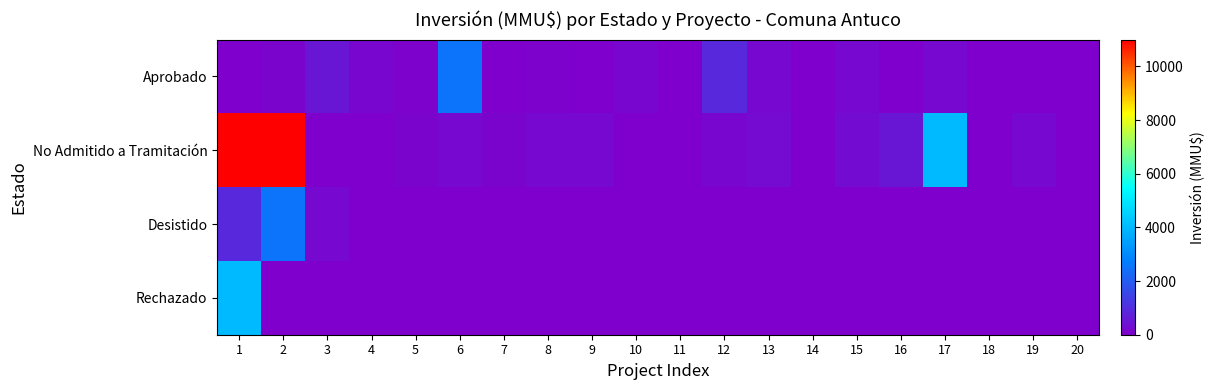

How many data points does each series have?

20